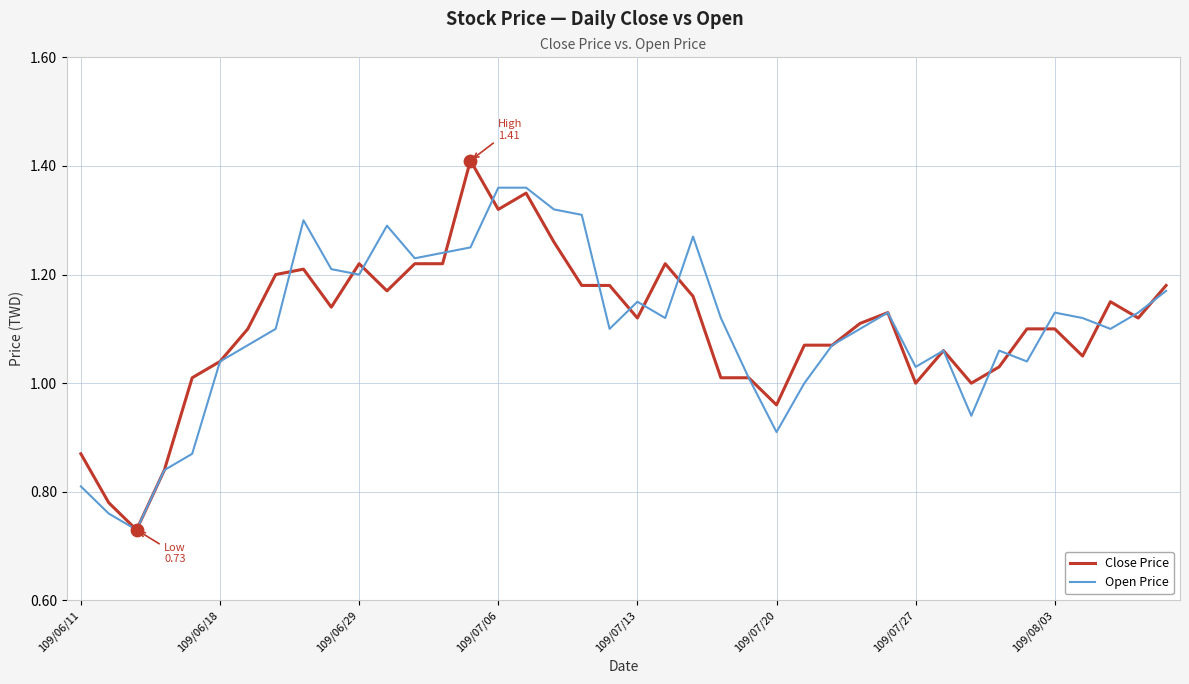

Which series has the widest spread of values?

Close Price